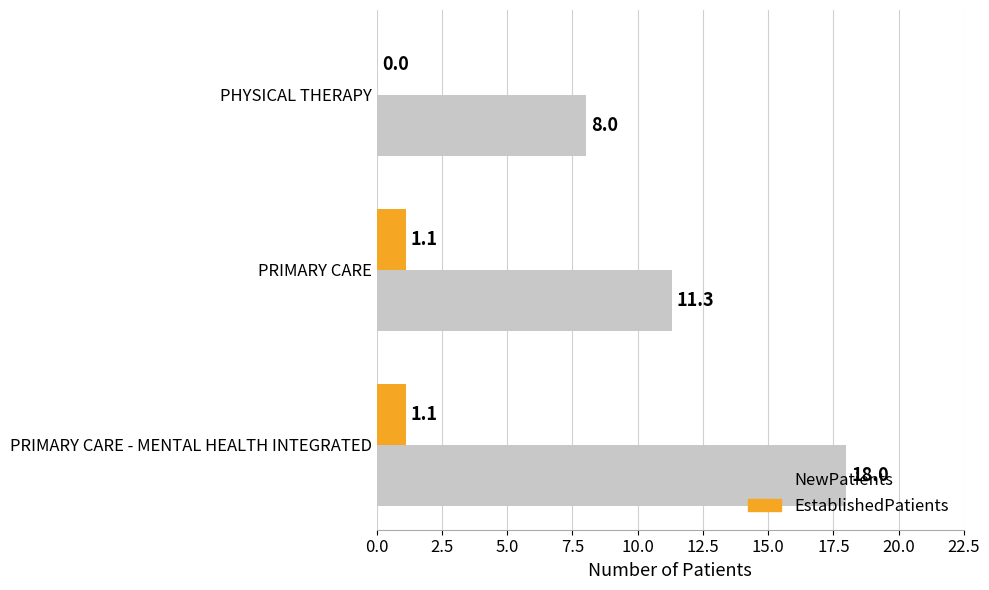

What is the total value across all series at PHYSICAL THERAPY?

8.0